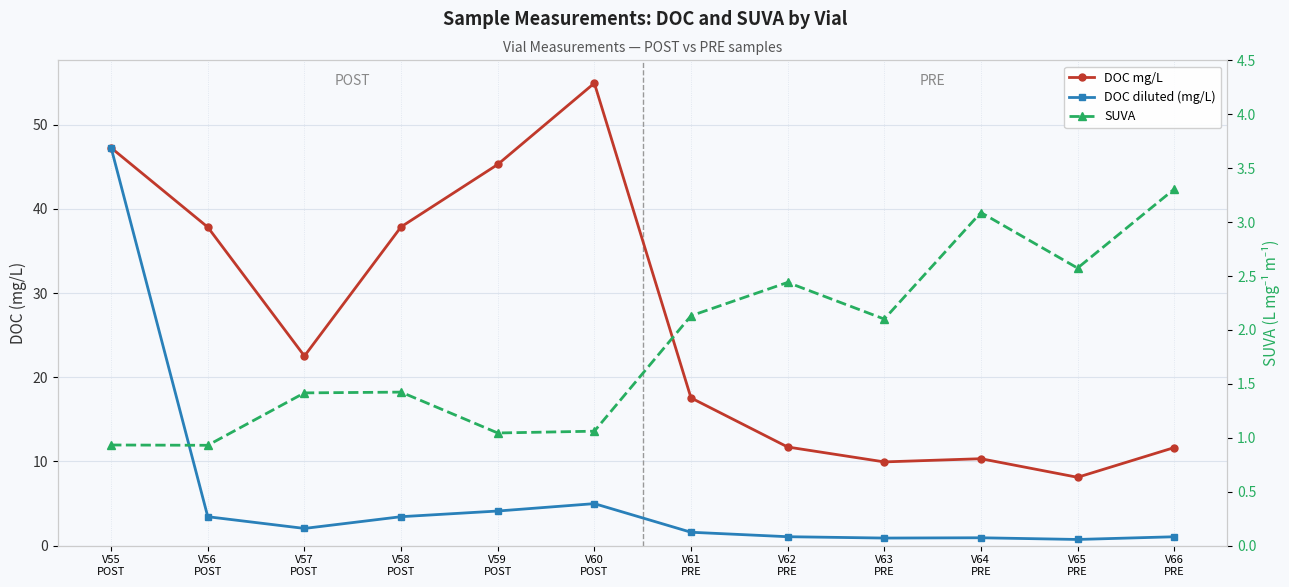

At which label does DOC diluted (mg/L) reach its minimum?

V65
PRE